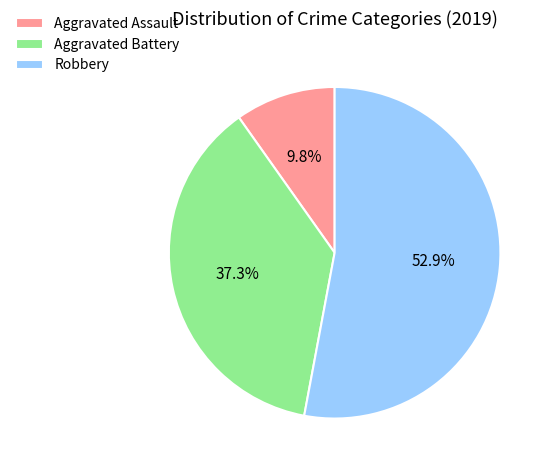

To the nearest percent, what is the combined percentage of Robbery and Aggravated Assault?

63%